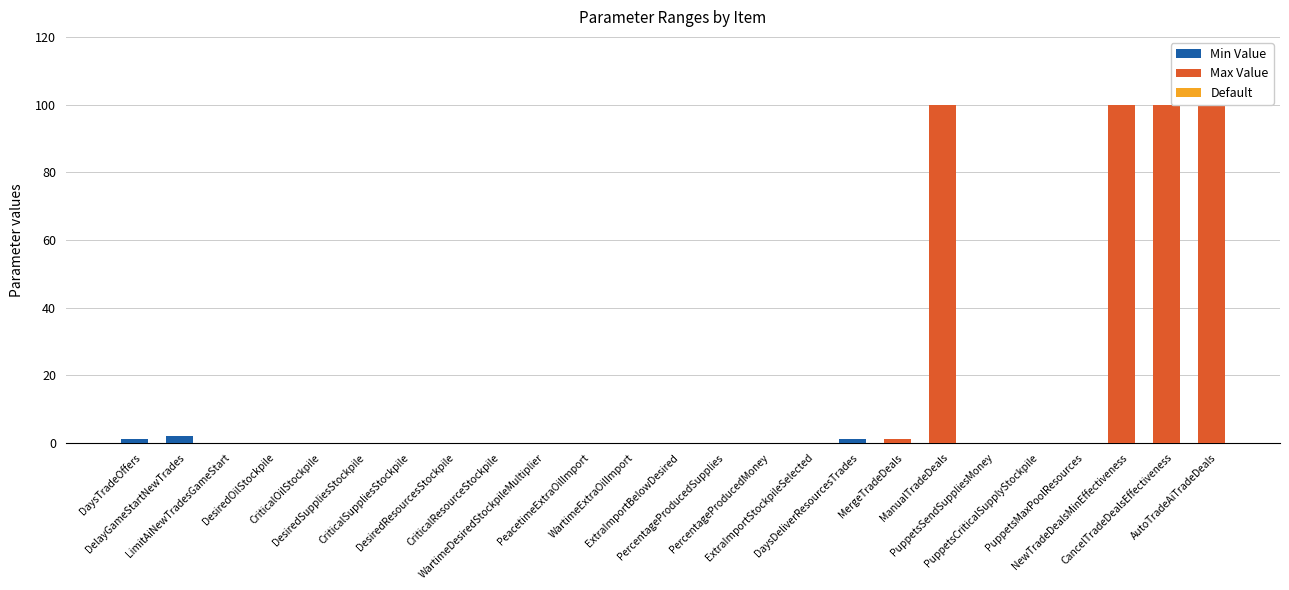

What is the total value across all series at DaysDeliverResourcesTrades?

1